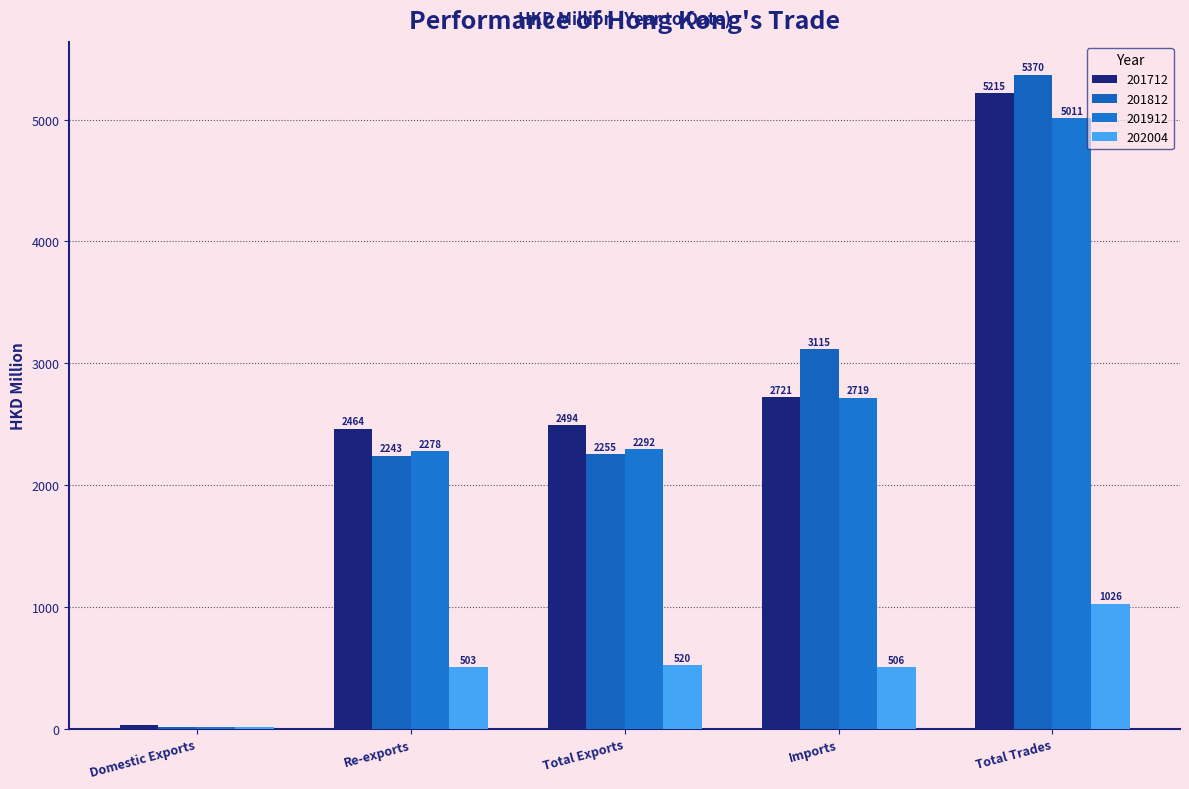

Are the bars horizontal?

No